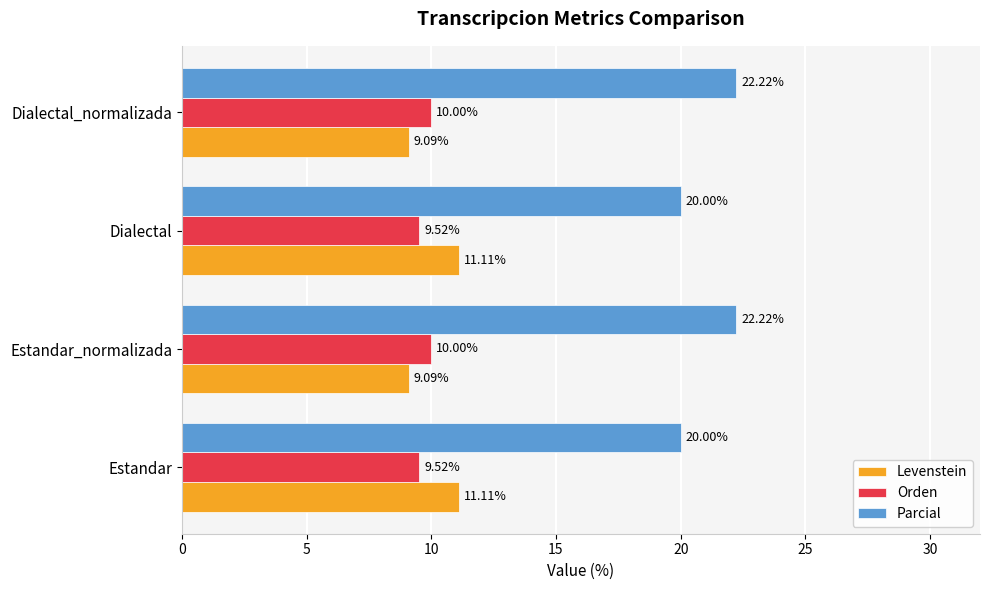

Is the value of Parcial at Estandar_normalizada greater than the value of Orden at Estandar?

Yes